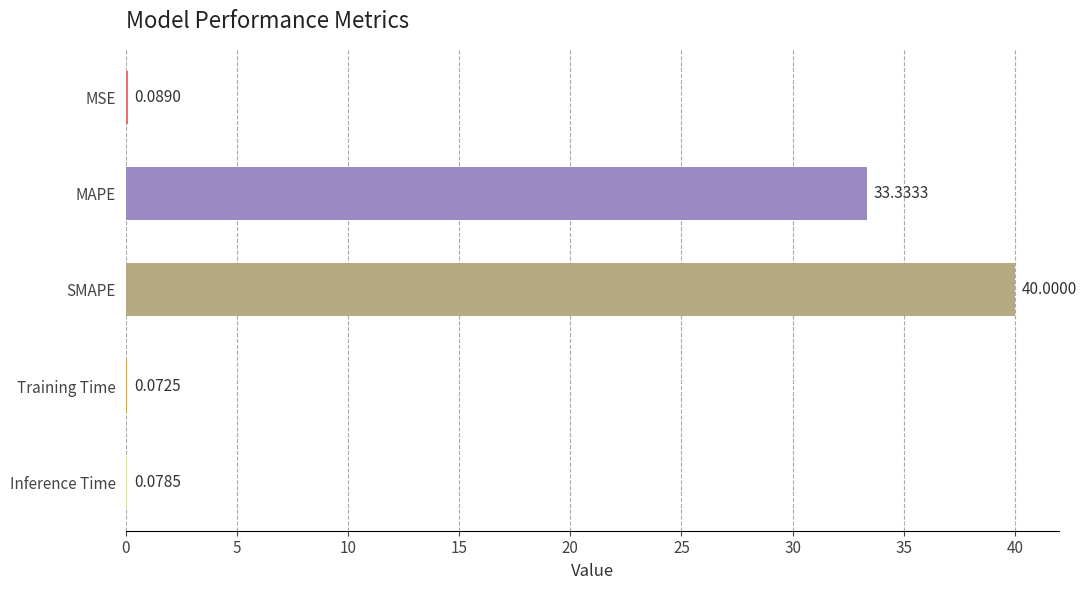

At which category does the chart reach its peak across all series?

SMAPE